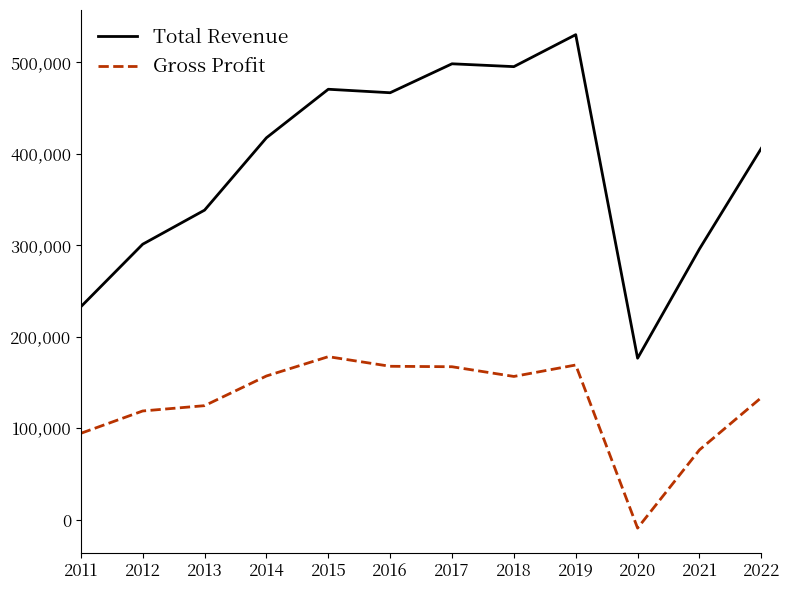

What is the difference between the maximum and minimum values in the Gross Profit series?

187200